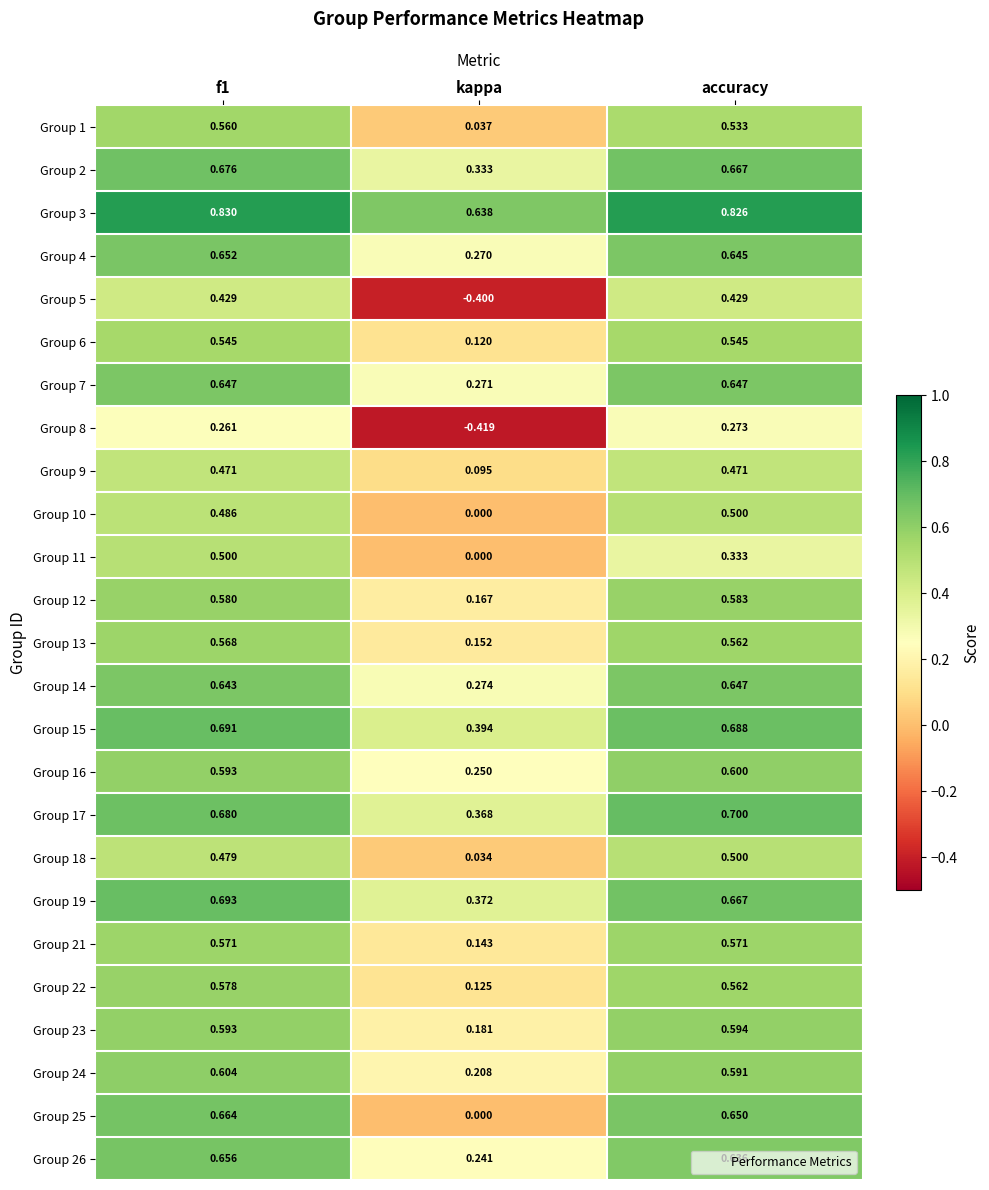

Is the value of Group 4 at f1 greater than the value of Group 5 at accuracy?

Yes